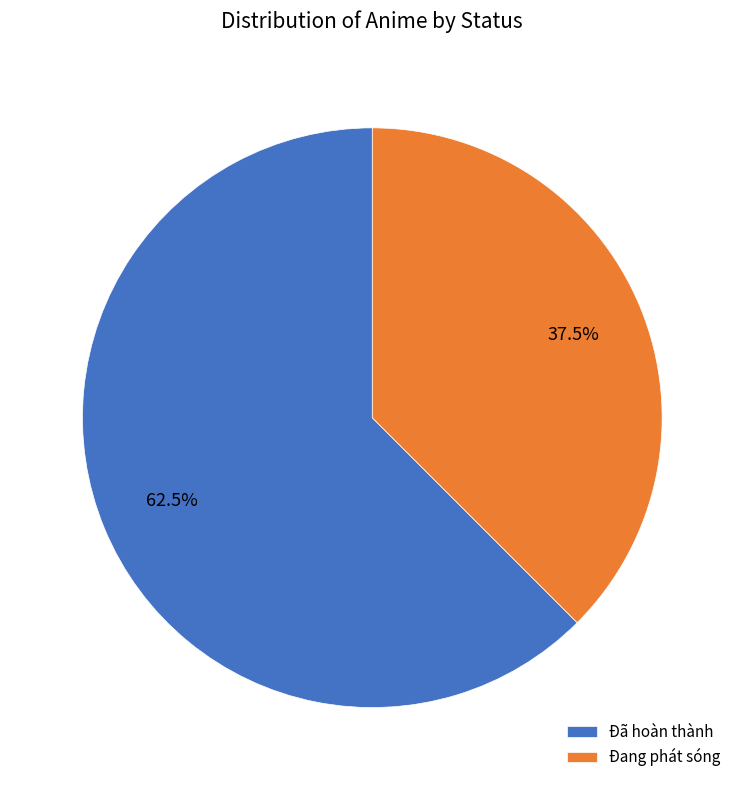

To the nearest percent, what is the average slice percentage?

50%